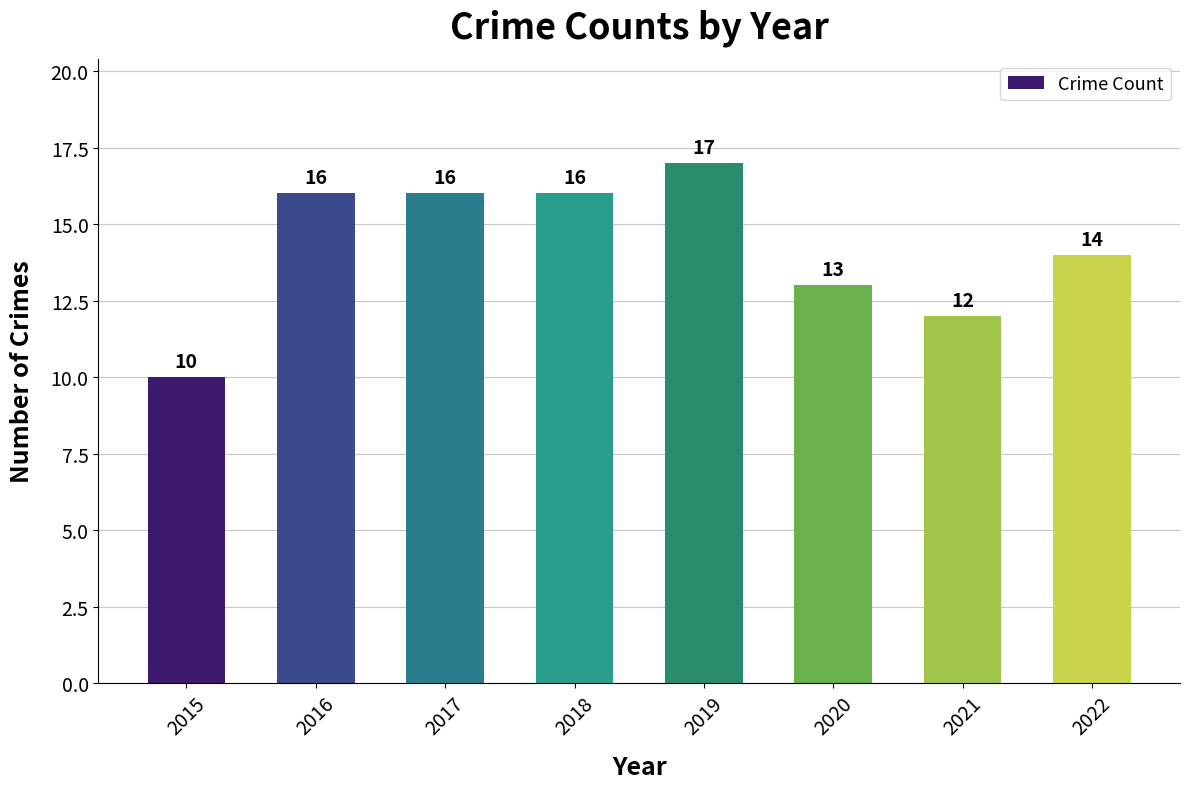

How many values are between 13 and 16?

5